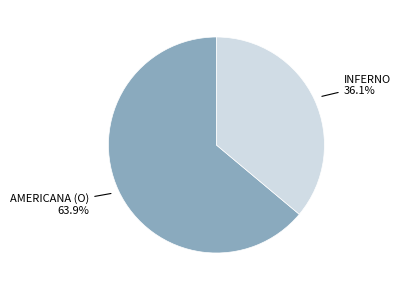

Does any single category account for the majority?

Yes